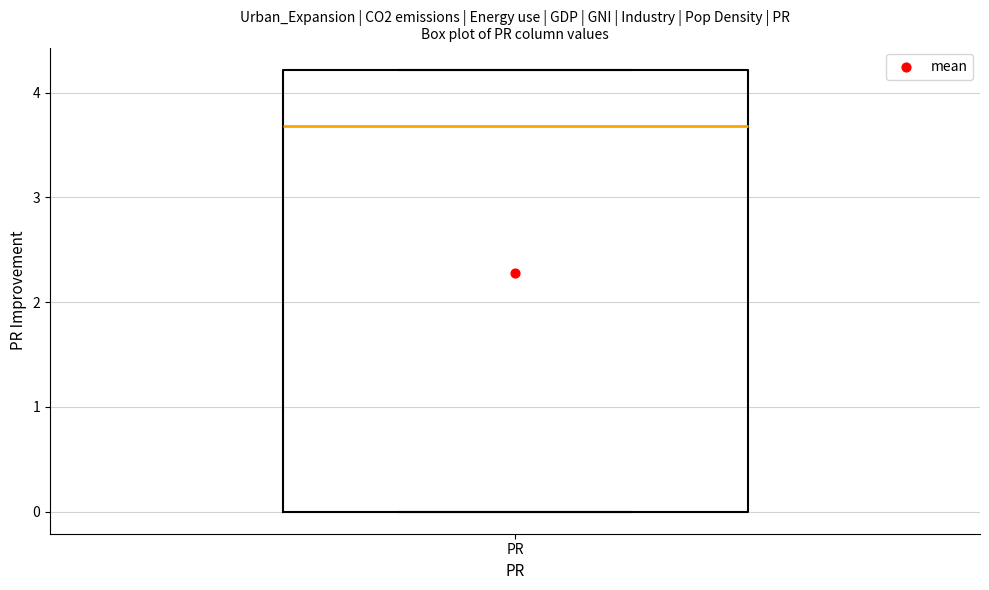

Read this box plot against the y-axis: the position of the median line, the range covered by the box, and the ends of both whiskers. The values are not printed on the chart, so give them approximately, as read against the axis.

median 3.7, box 0.0 to 4.2, whiskers 0.0 to 4.2